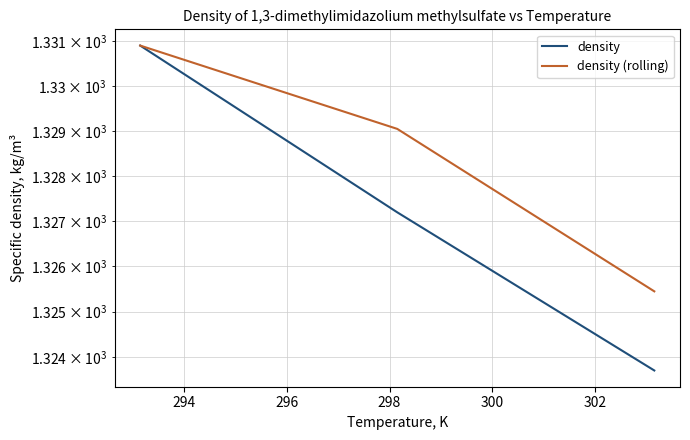

What is the highest value of the density (rolling) series?

1330.9